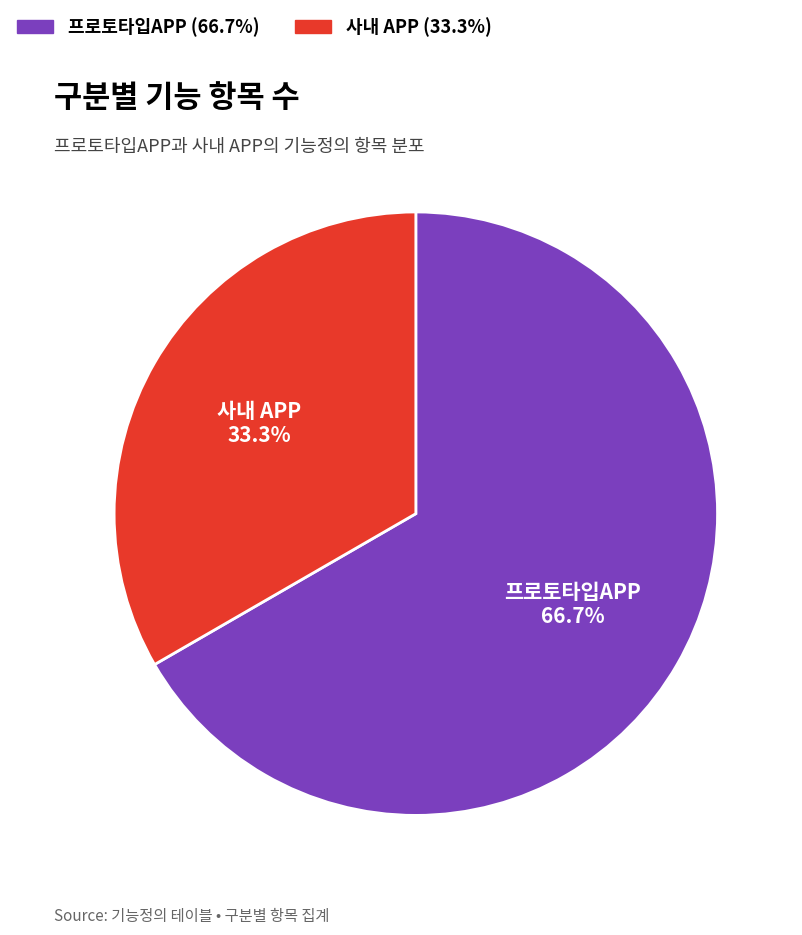

Which has a higher value, 사내 APP or 프로토타입APP?

프로토타입APP